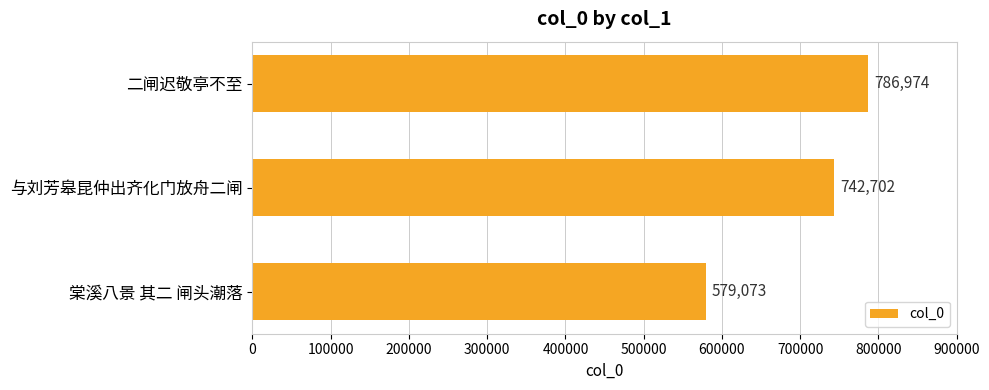

Rank the categories by value from highest to lowest.

二闸迟敬亭不至, 与刘芳皋昆仲出齐化门放舟二闸, 棠溪八景 其二 闸头潮落